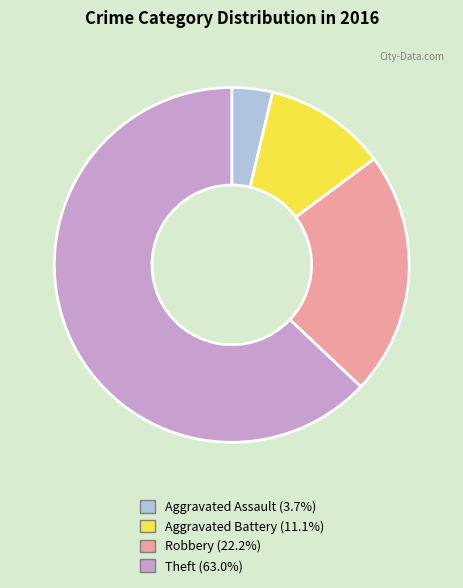

Which slice represents more than half of the pie?

Theft